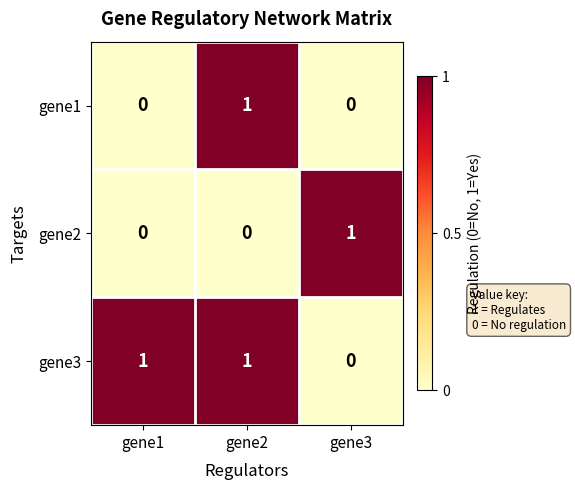

Reading left to right, what are all the values shown in this chart?

gene1: 0	1	0
gene2: 0	0	1
gene3: 1	1	0